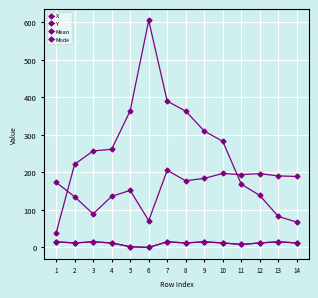

Is this an area chart (filled region under the line)?

No